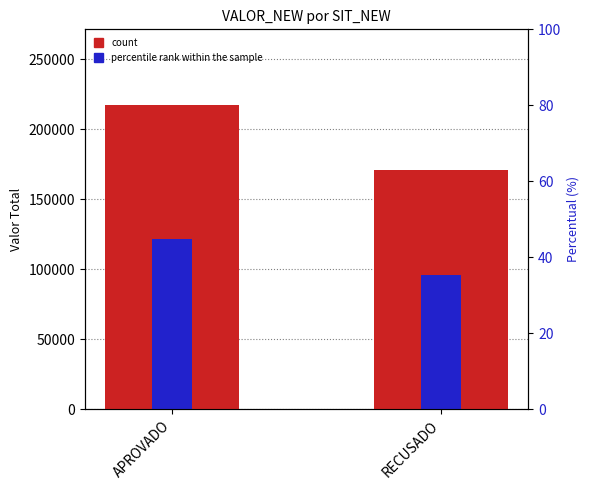

Are the bars horizontal?

No